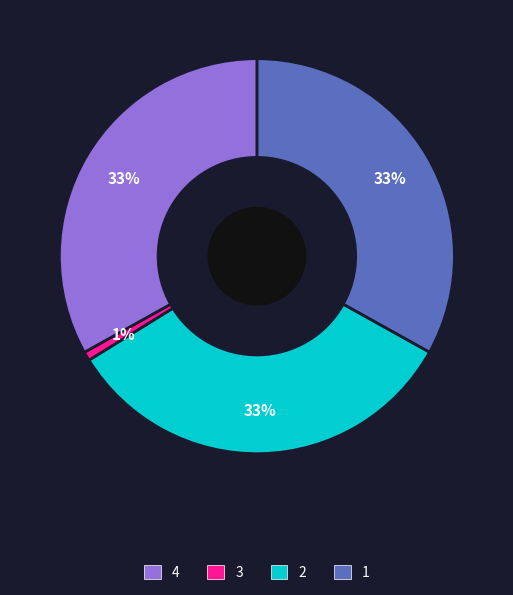

Is there any slice that represents more than half of the pie?

No